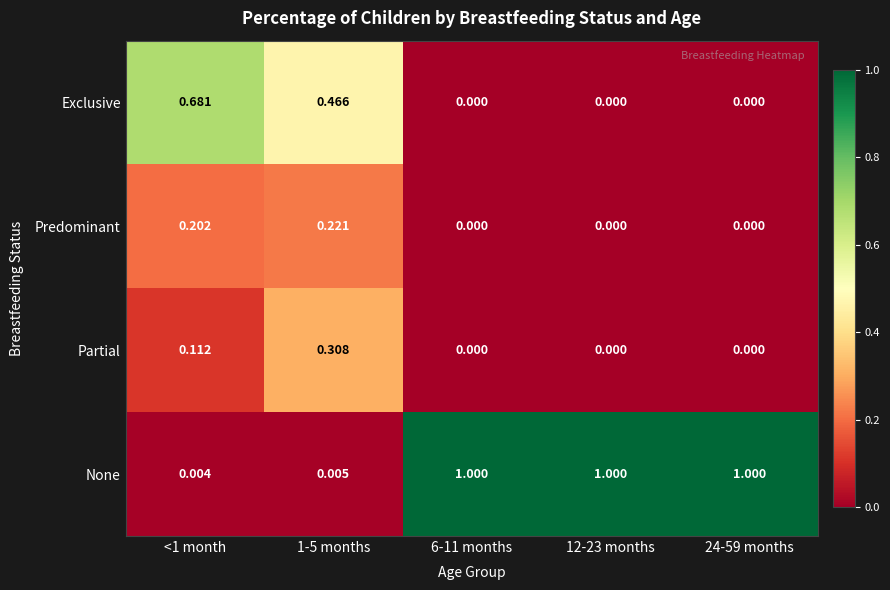

Rank the series by their maximum value, from lowest to highest.

Predominant, Partial, Exclusive, None